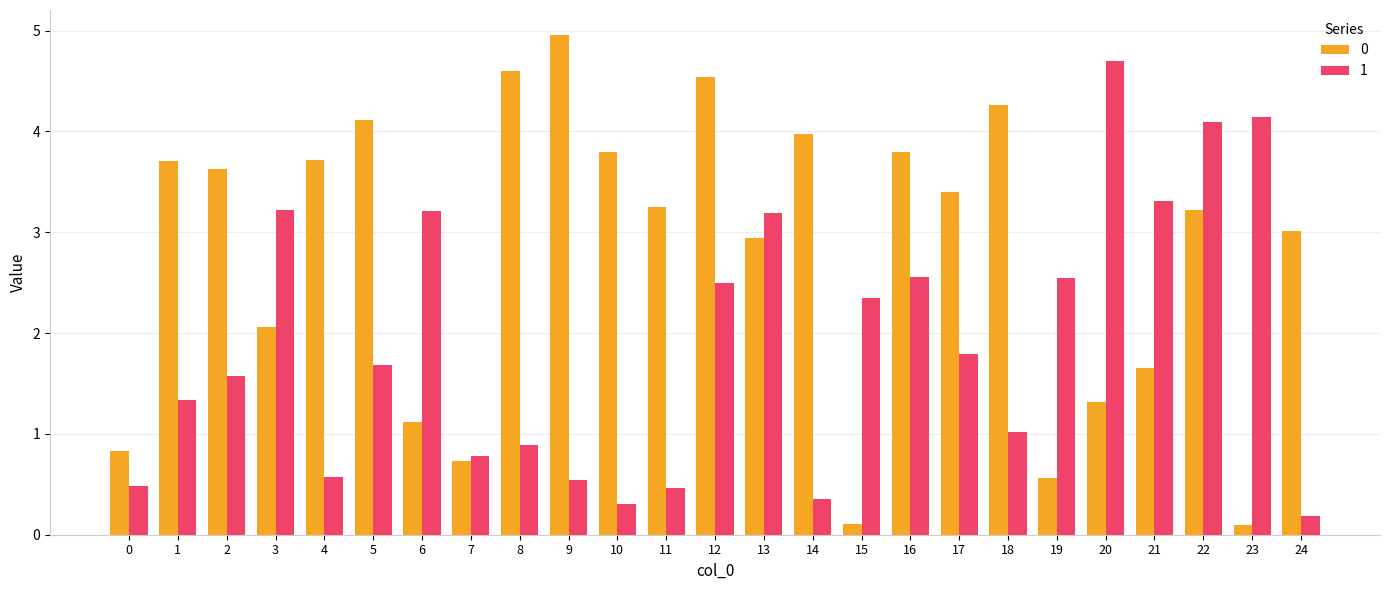

What is the value of the 1 bar at the 7th from the left?

3.2